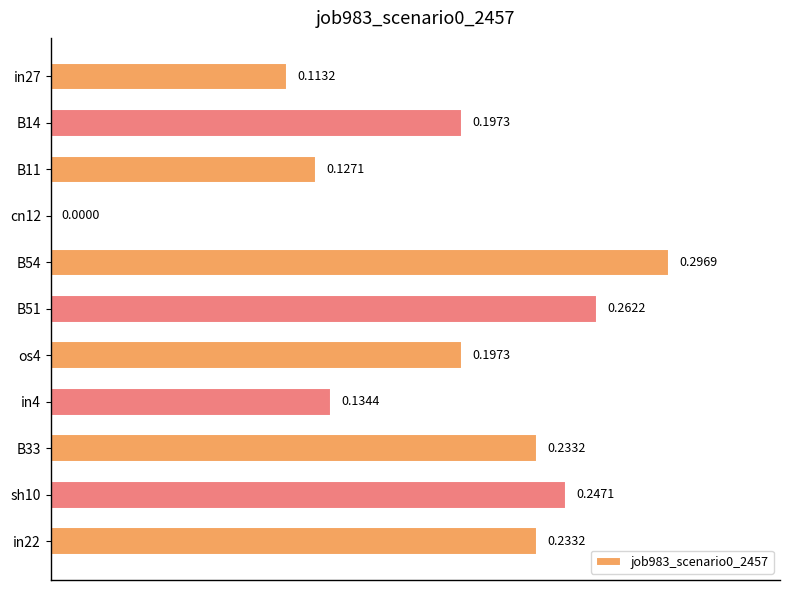

What is the sum of the values at B33 and B54?

0.5